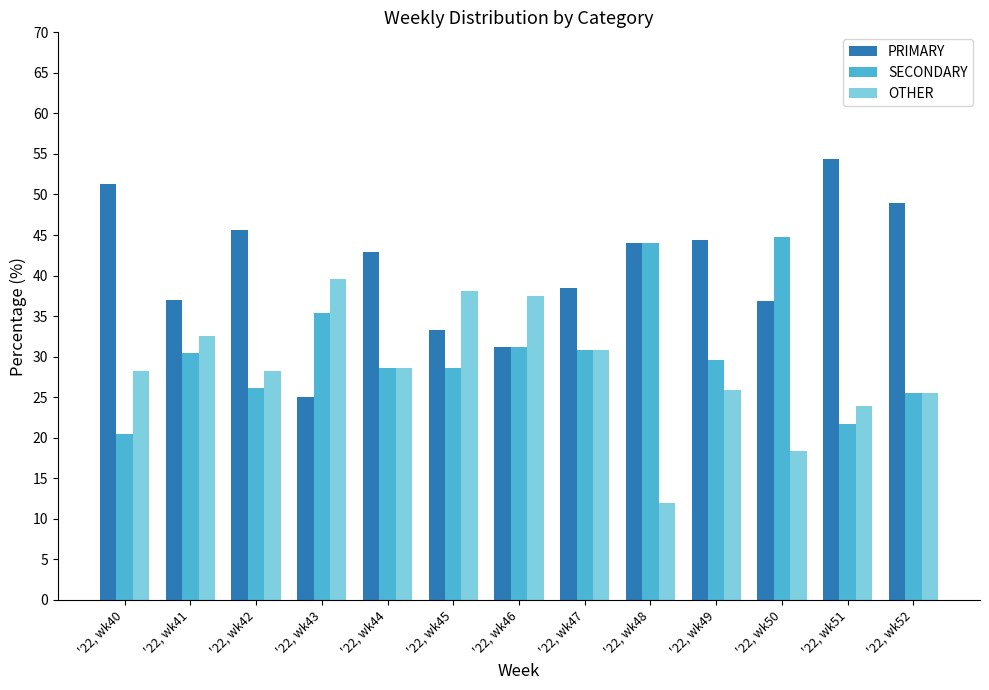

Rank the categories by OTHER value from lowest to highest.

'22, wk48, '22, wk50, '22, wk51, '22, wk52, '22, wk49, '22, wk40, '22, wk42, '22, wk44, '22, wk47, '22, wk41, '22, wk46, '22, wk45, '22, wk43